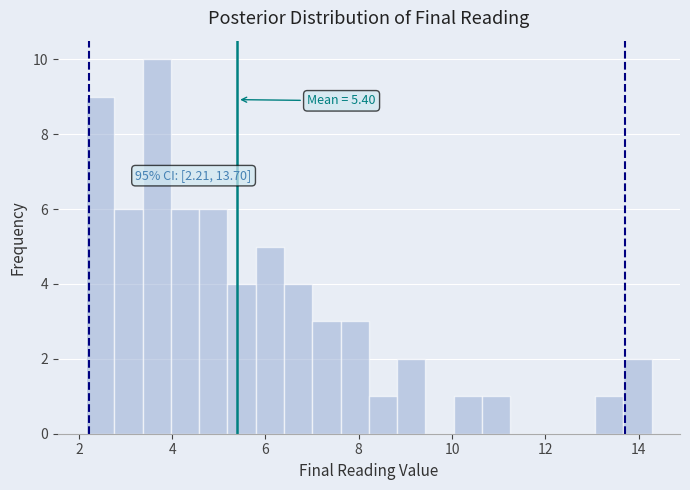

Around what value on the x-axis is the tallest bar? Give the approximate position of its centre, as read against the axis.

3.6